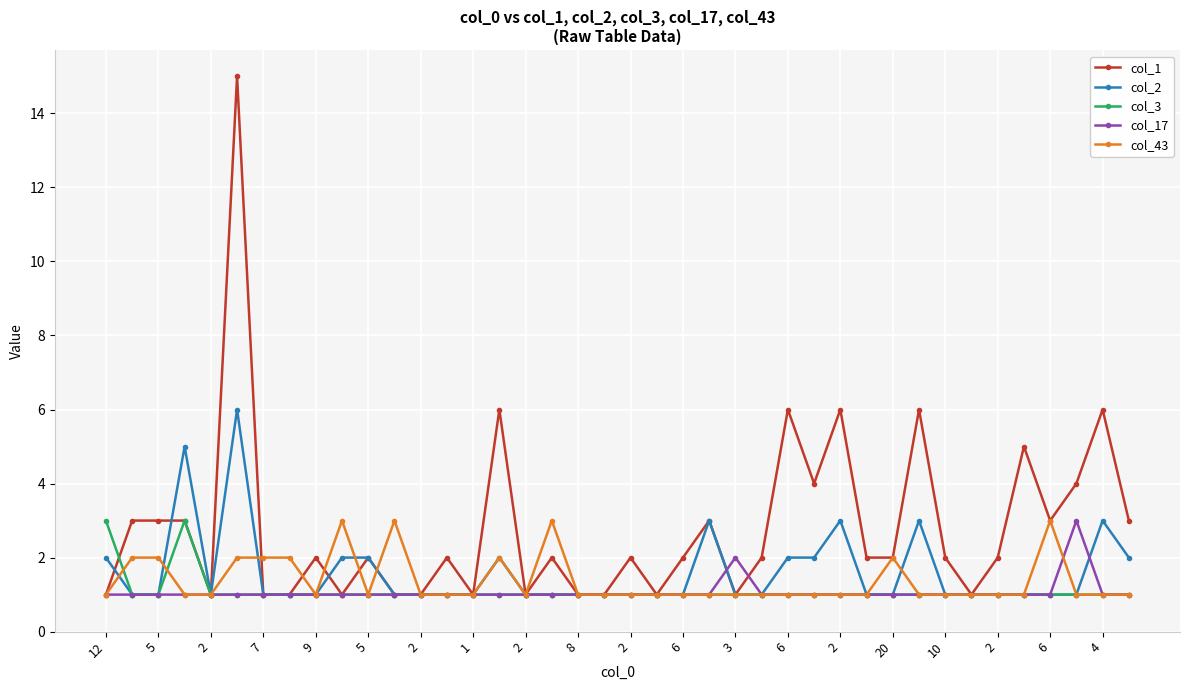

Which series has the largest total across all categories?

col_1